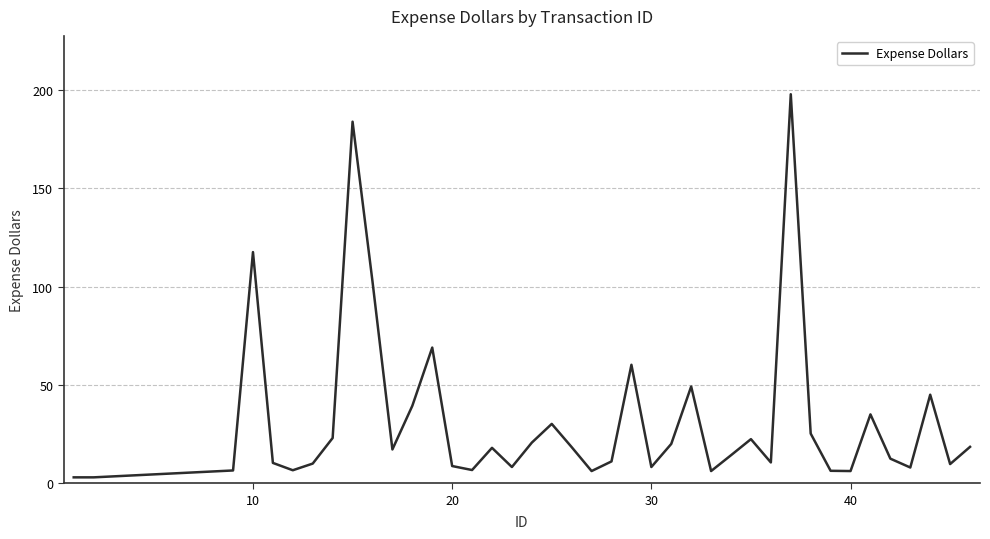

What is the greatest value displayed?

197.7